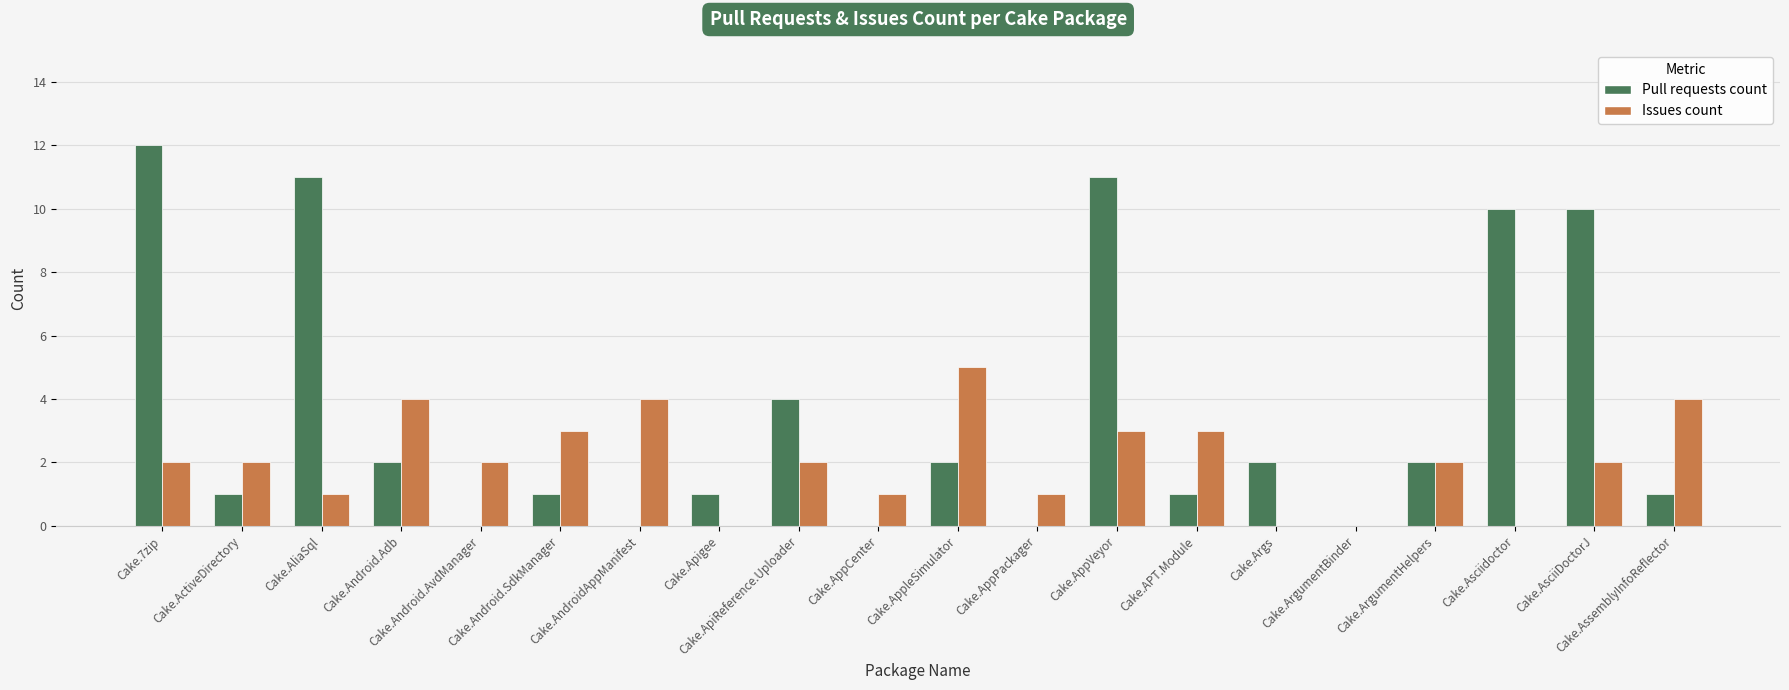

How many groups of bars are there?

20